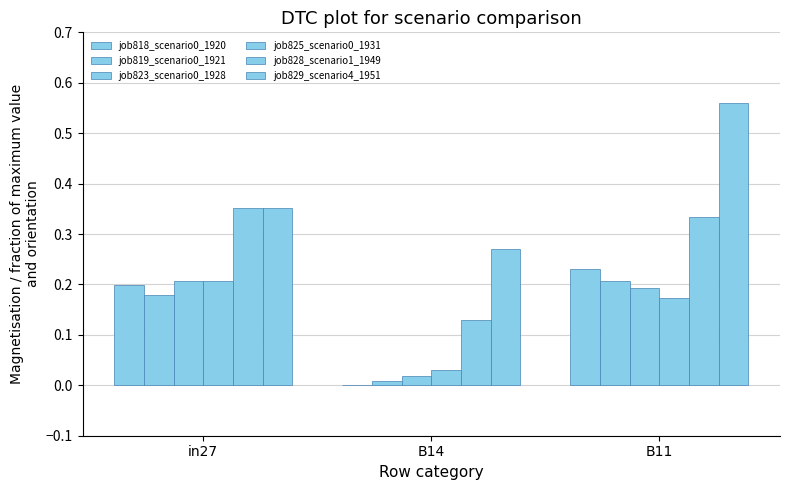

How many data points does each series have?

3